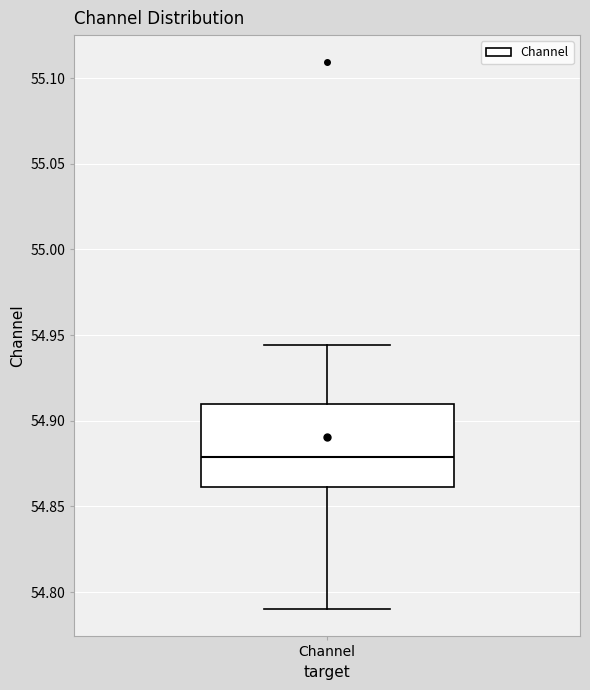

Where is the lower edge of the box for Channel on the y-axis? The values are not printed on the chart, so give them approximately, as read against the axis.

54.860